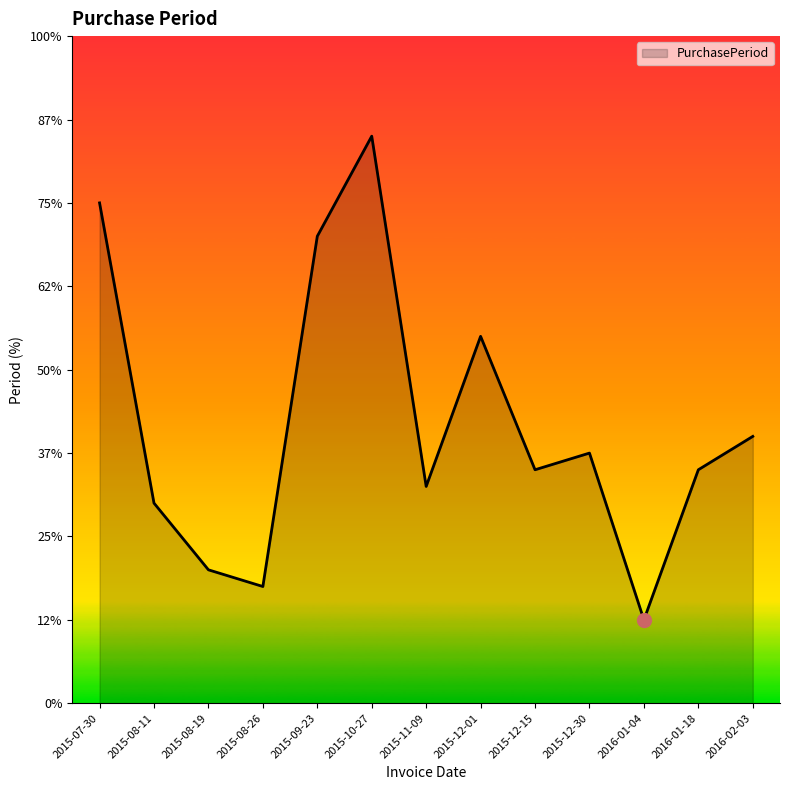

Where is the data nearest to the value 19?

2015-12-01